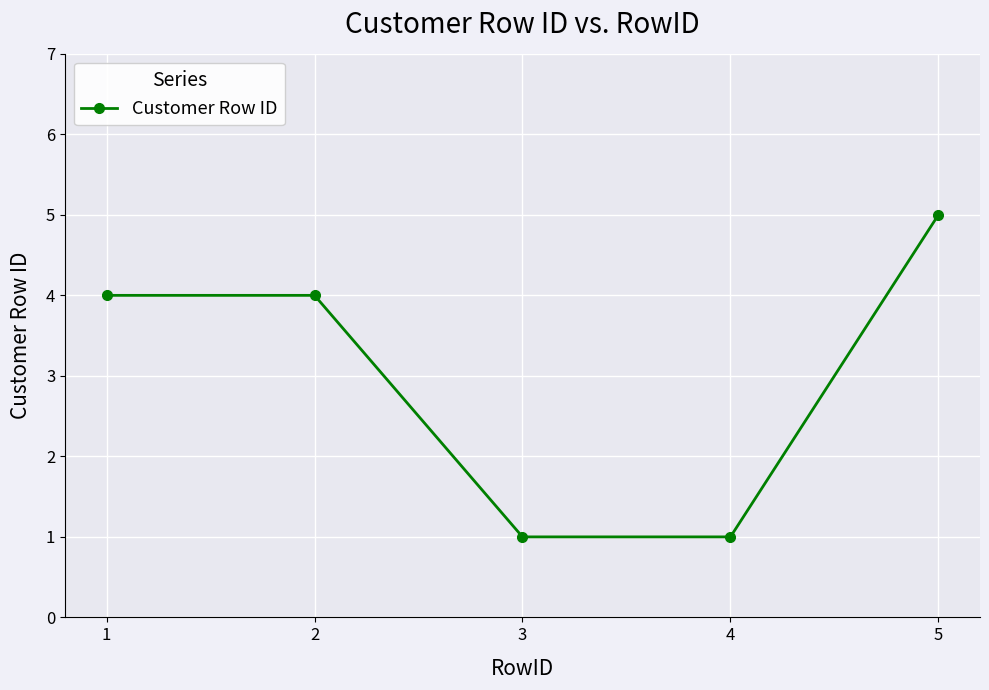

Reading left to right, what are all the values shown in this chart?

4	4	1	1	5